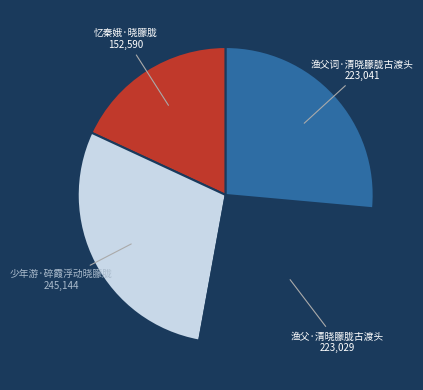

Is there any slice that represents more than half of the pie?

No